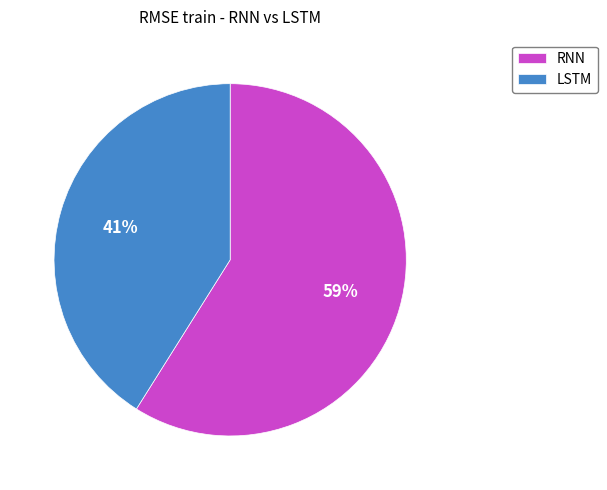

To the nearest percent, what is the difference between the LSTM and RNN slice percentages?

18%